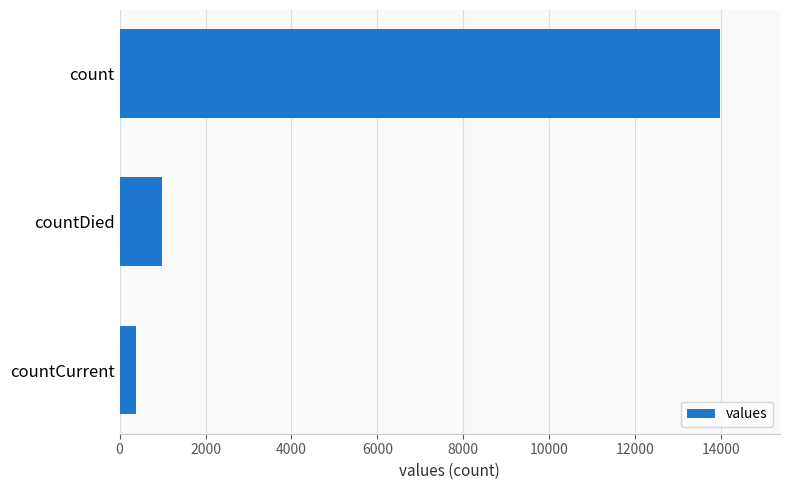

Where is the data nearest to the value 7174?

countDied